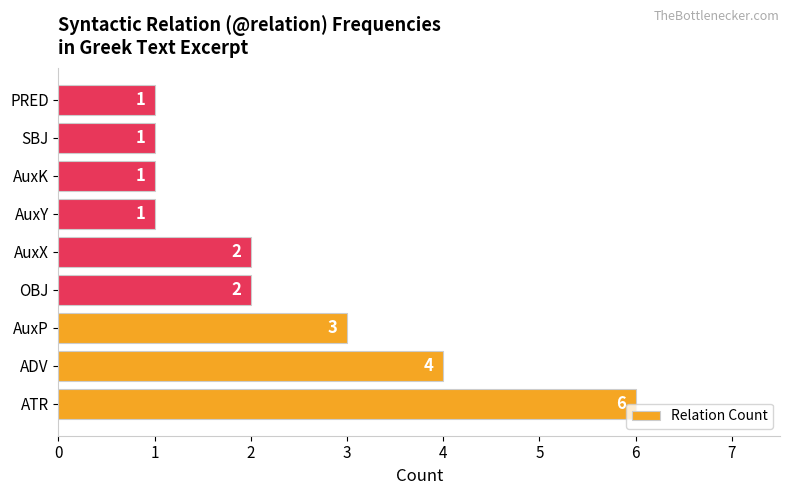

What is the greatest value displayed?

6